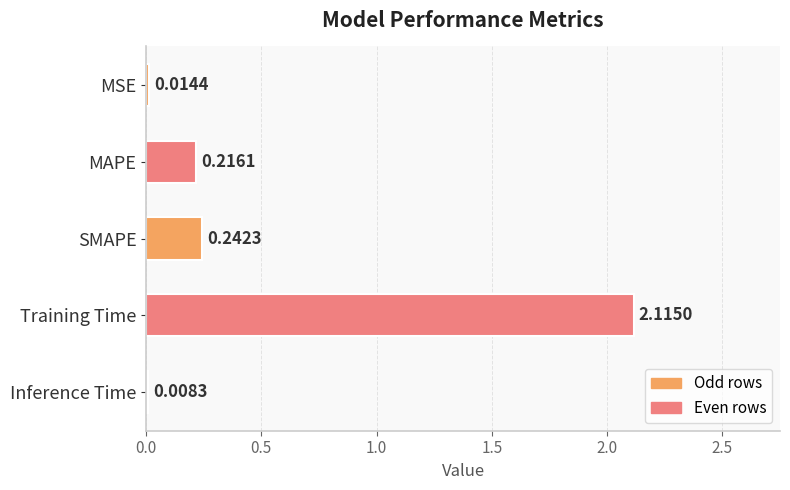

What is the label of the 5th bar from the bottom?

MSE